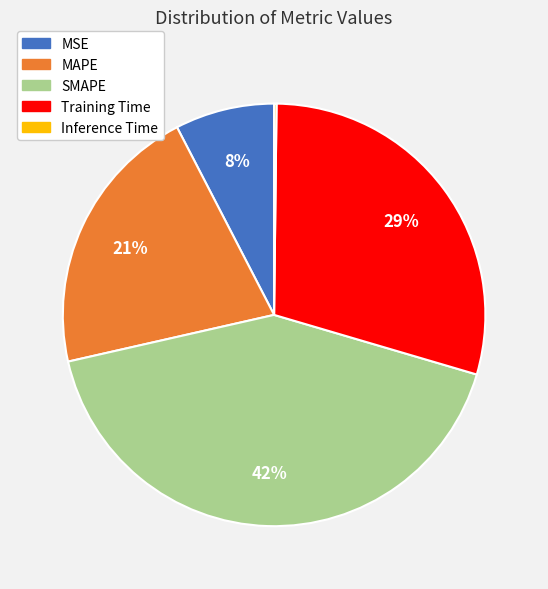

Is SMAPE the majority of the pie?

No